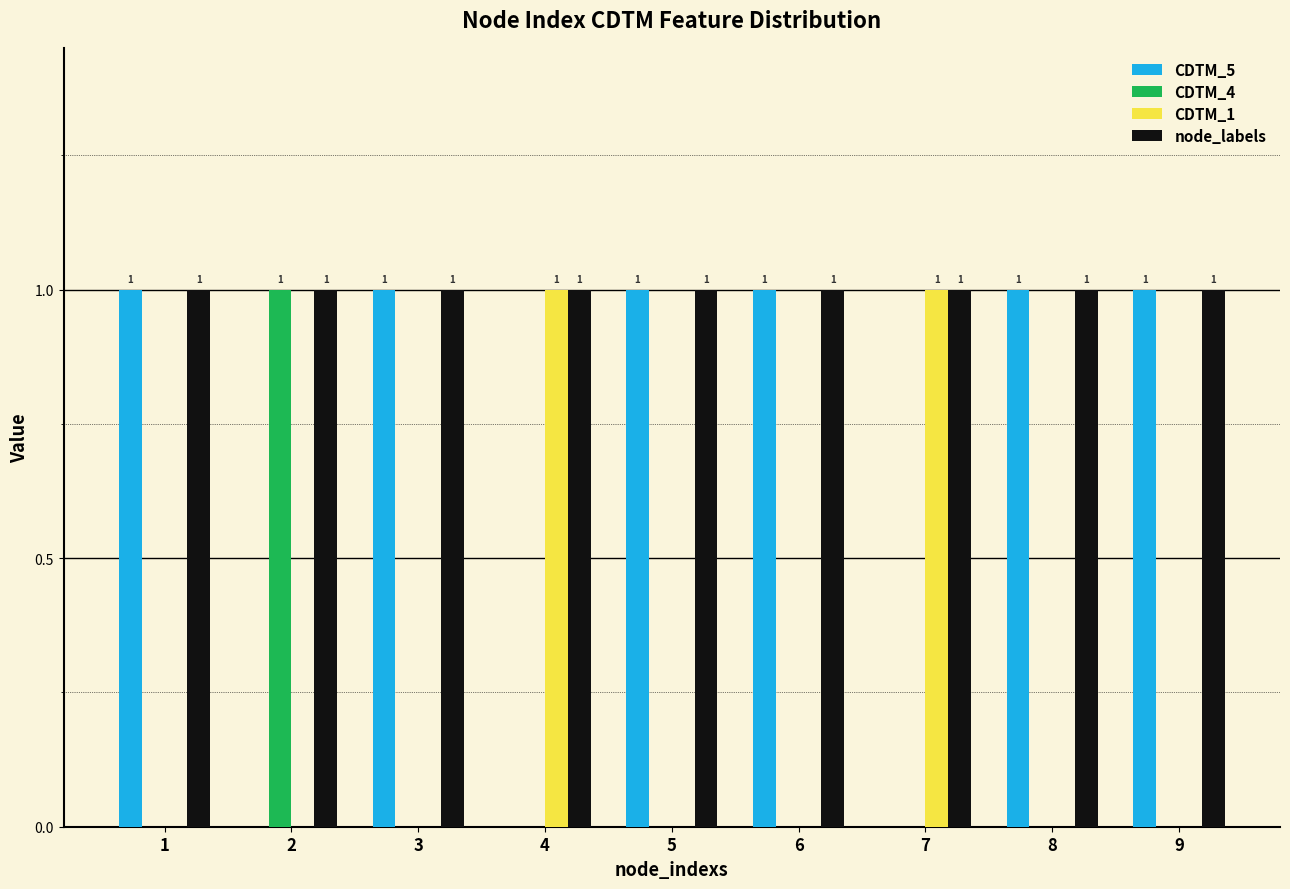

What is the sum of all node_labels values?

9